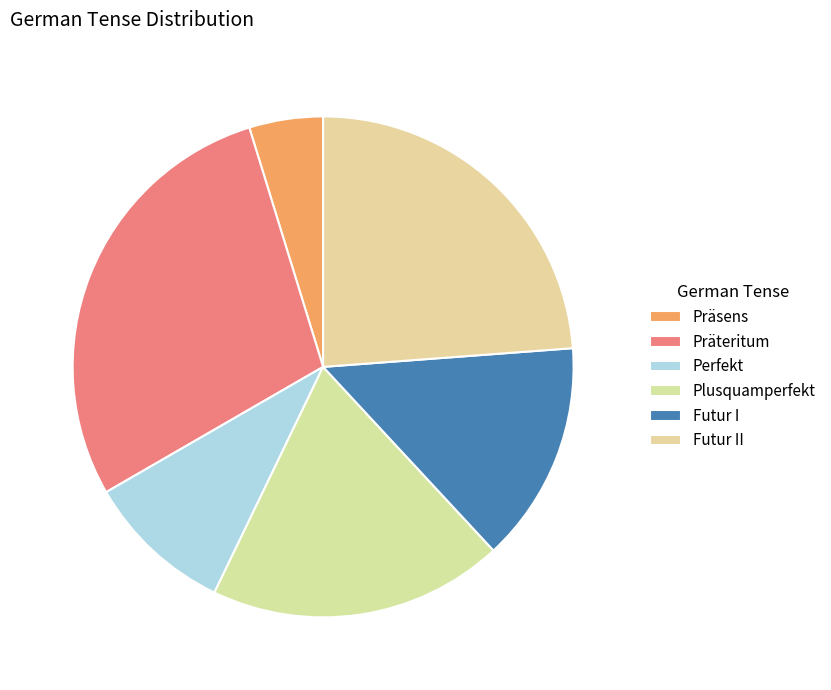

What is the largest slice in the pie chart?

Präteritum